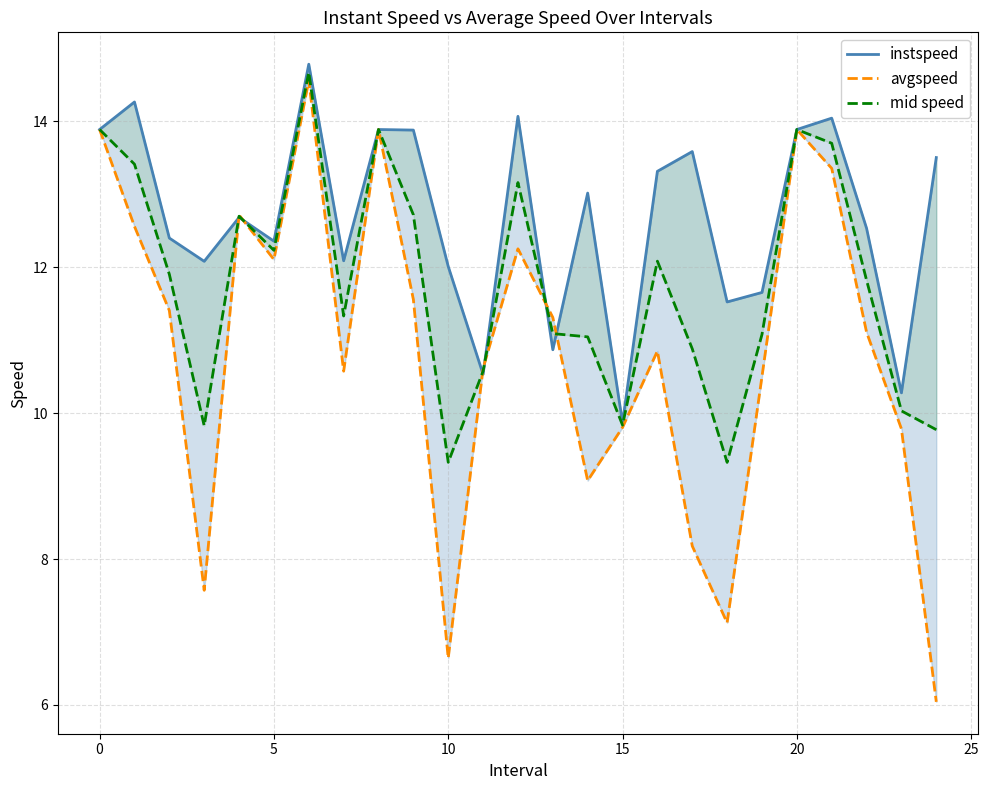

Is it true that mid speed equals 20.0 at 13?

False